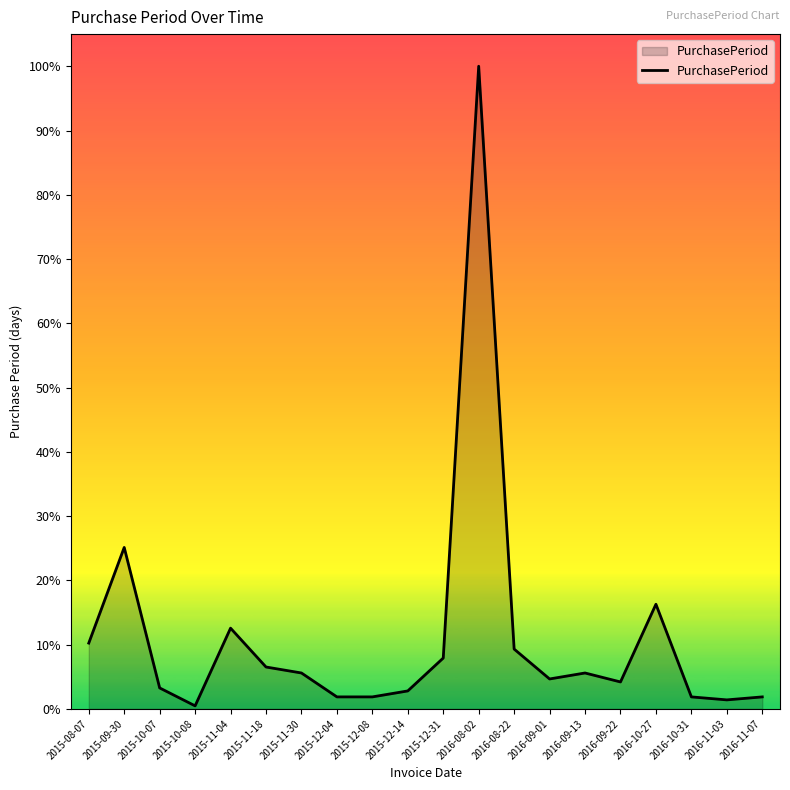

Does the chart display data point markers on the line(s)?

No